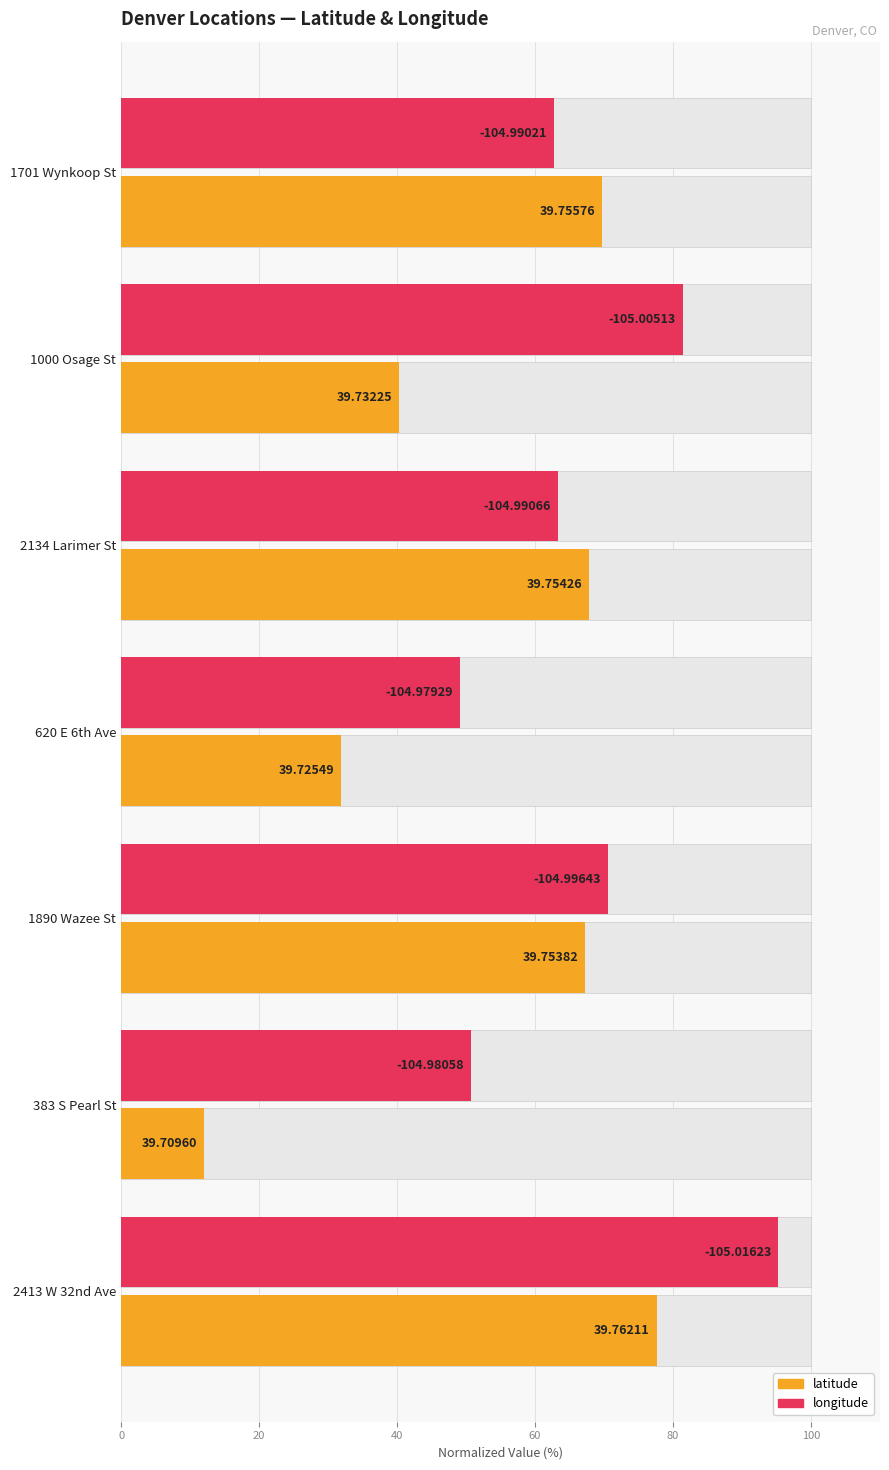

Is it true that longitude equals 81.4 at 1000 Osage St?

True